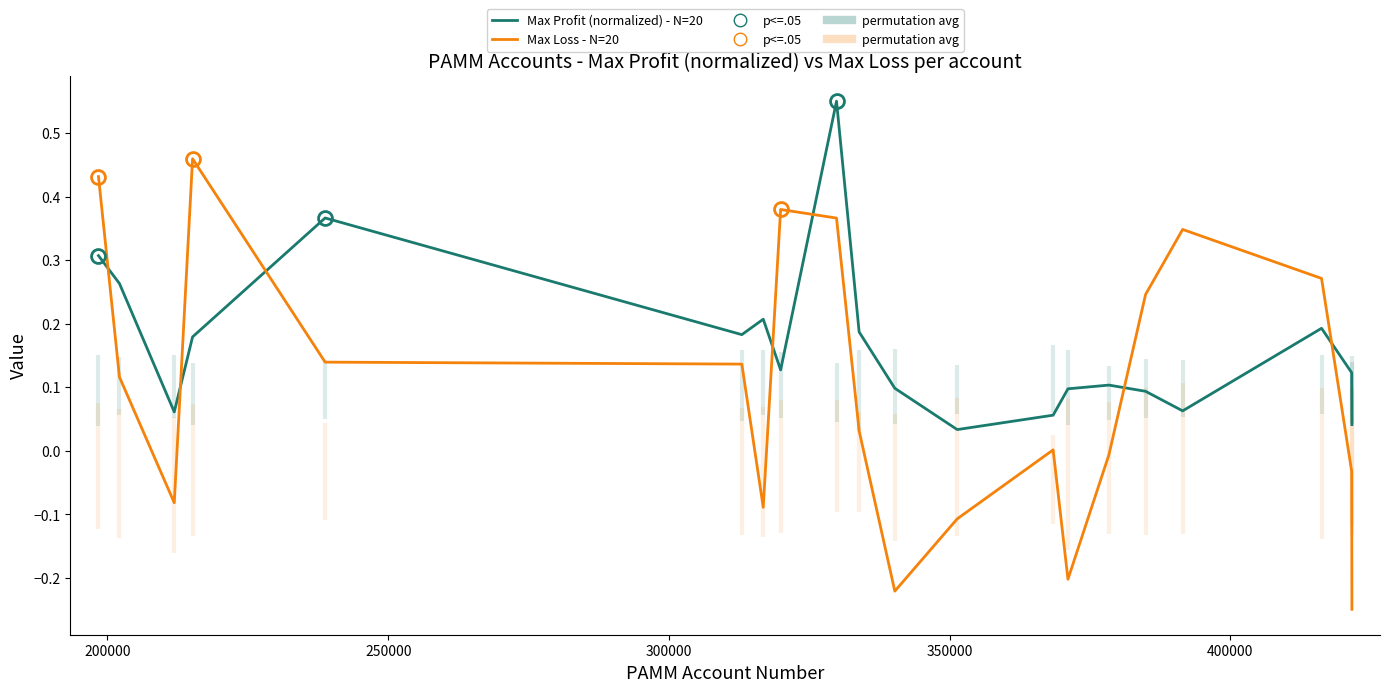

How many interior local valleys does the Max Loss - N=20 series have?

4